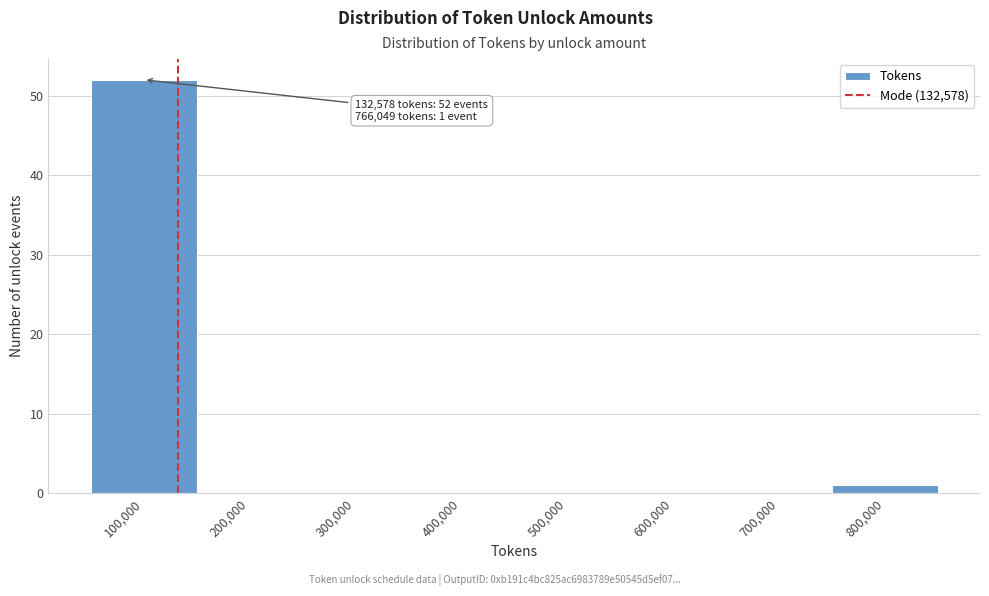

Which range on the x-axis has the tallest bar?

50000 to 150000